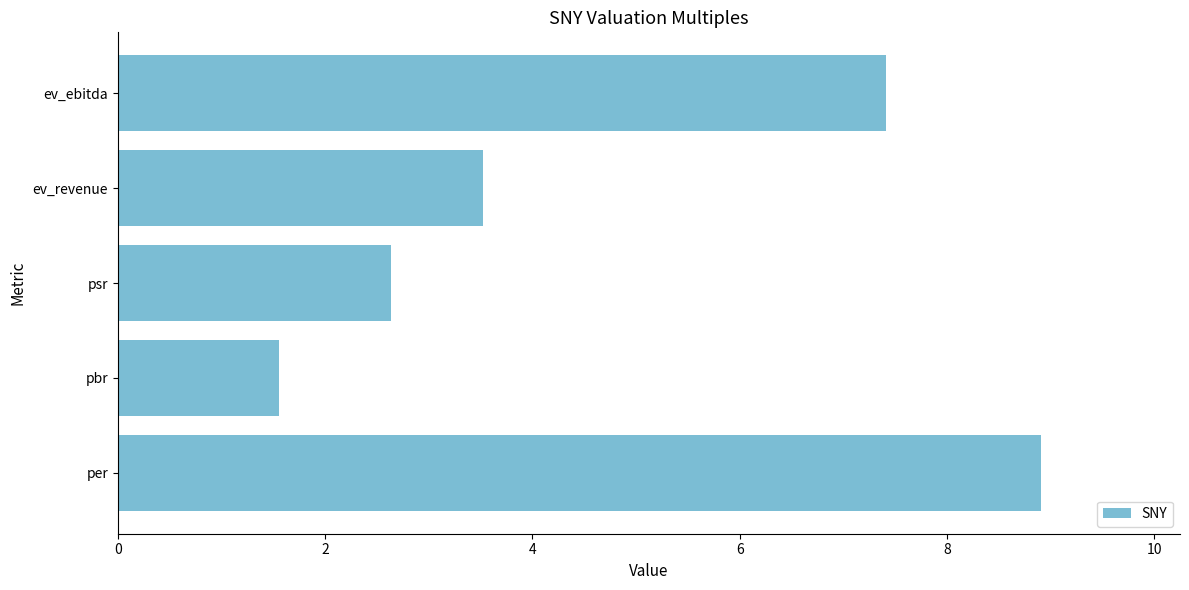

What is the maximum value shown in the chart?

8.9